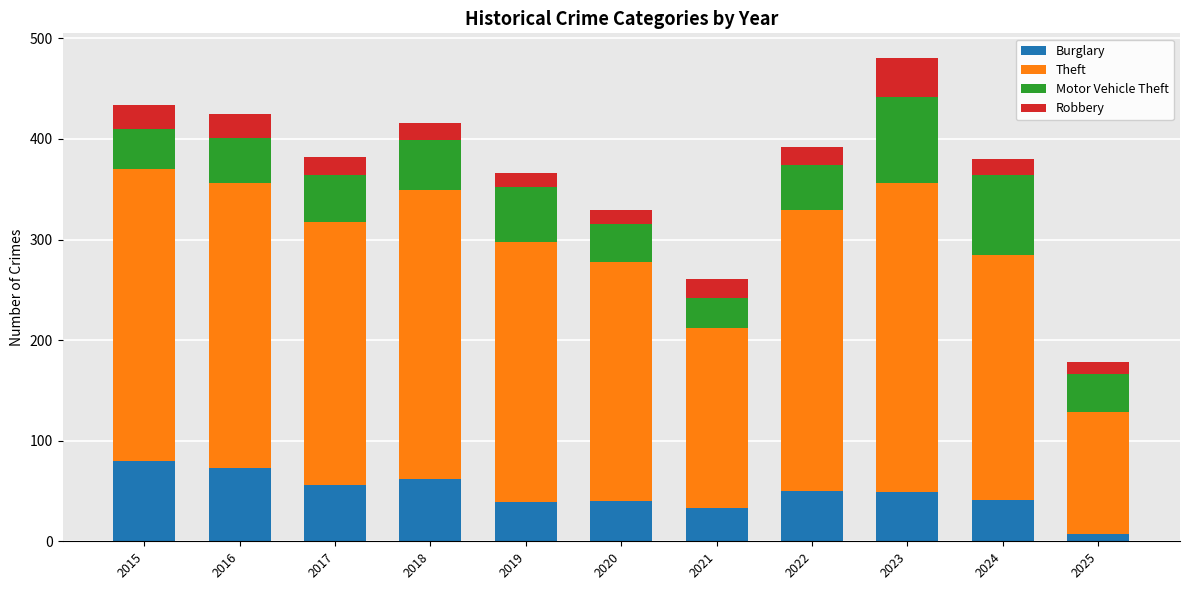

At which category is the sum across all series the highest?

2023